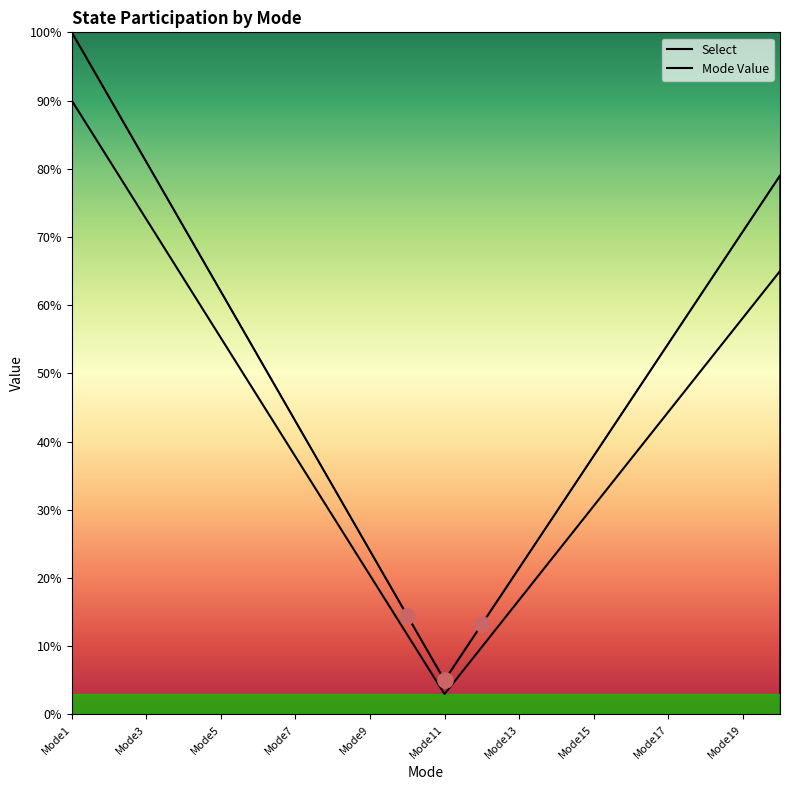

Which series has the widest spread of Y values?

Select